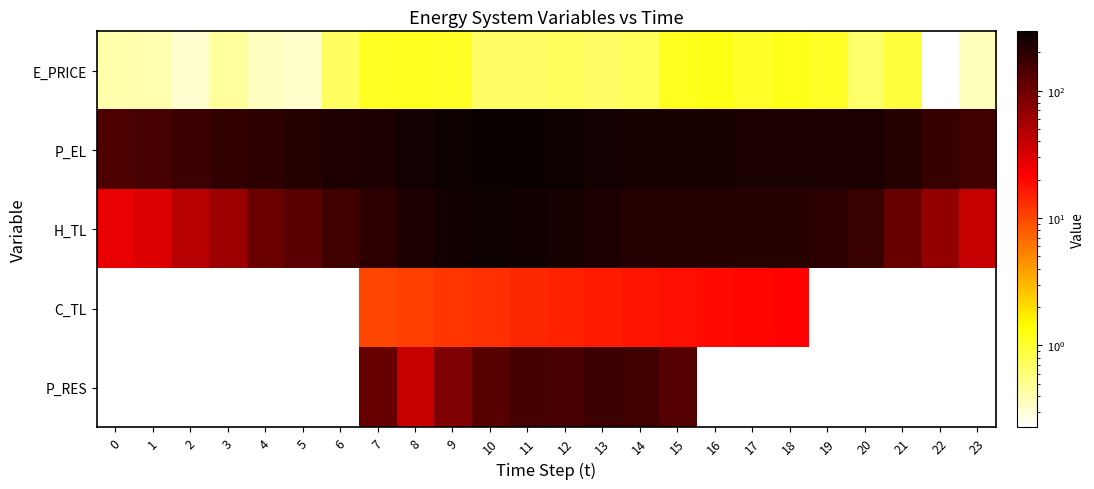

Is it true that E_PRICE equals 0.5 at 19?

False